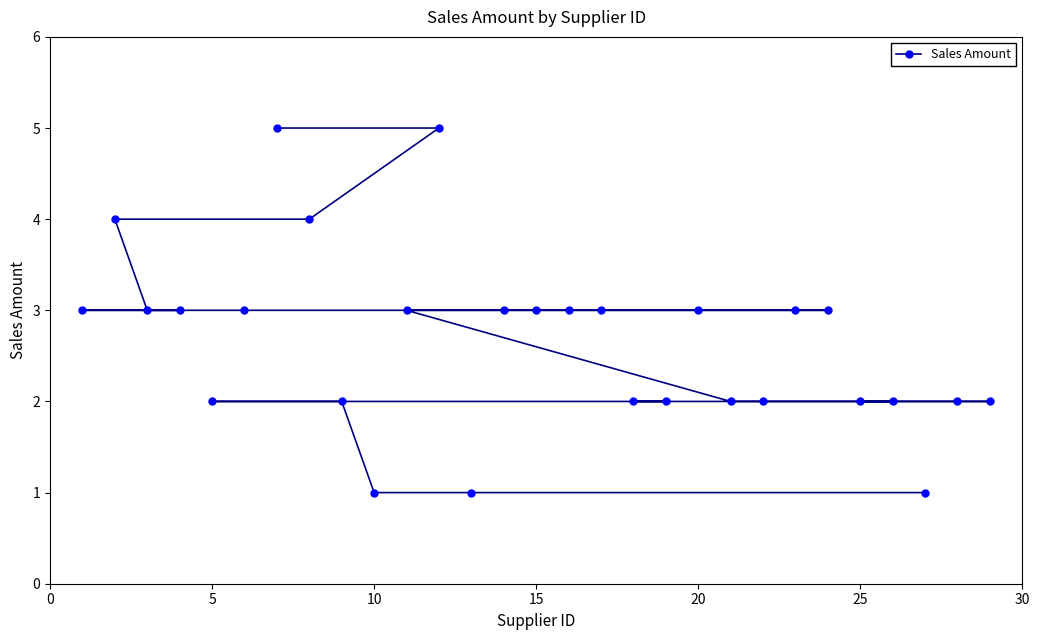

What is the greatest value displayed?

5